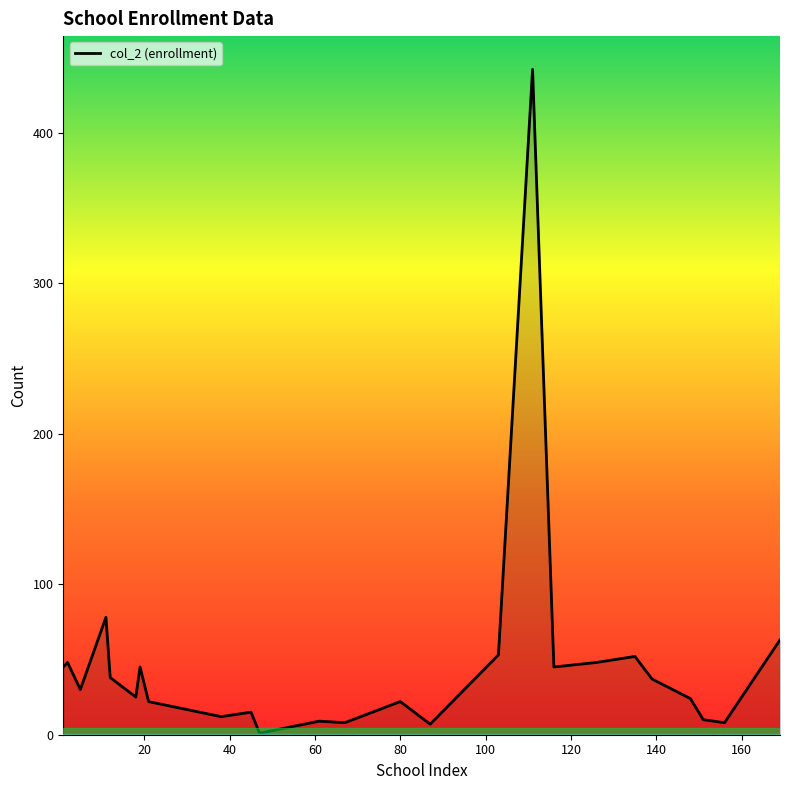

Which series has the largest range (max minus min)?

col_2